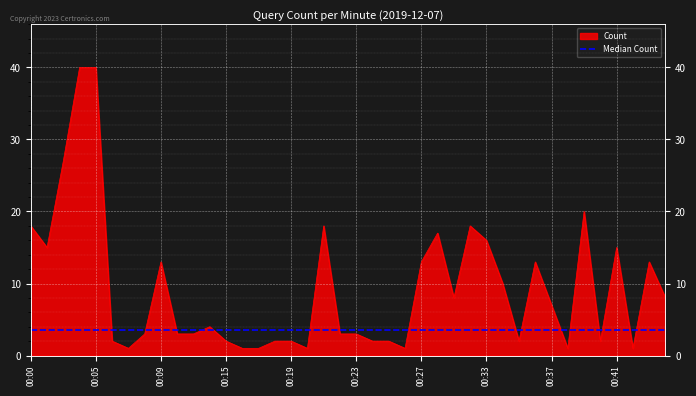

The chart shows a value of 18 at 00:32. True or false?

True